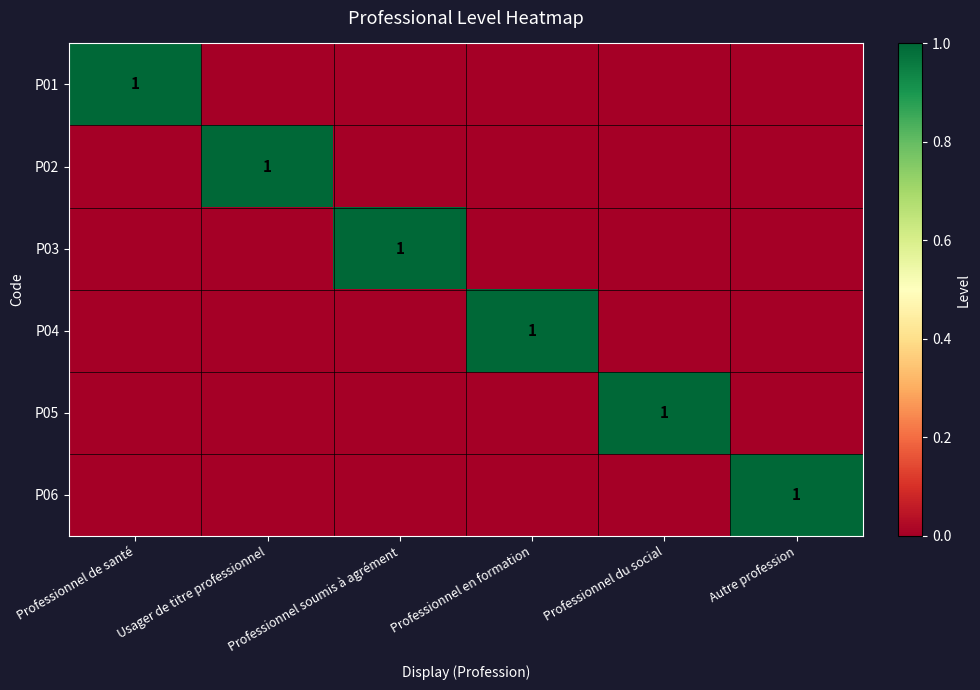

Rank the series at Professionnel de santé from lowest to highest value.

P02, P03, P04, P05, P06, P01